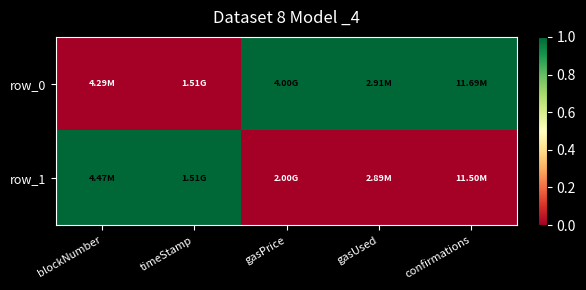

Count the number of categories in the chart.

5